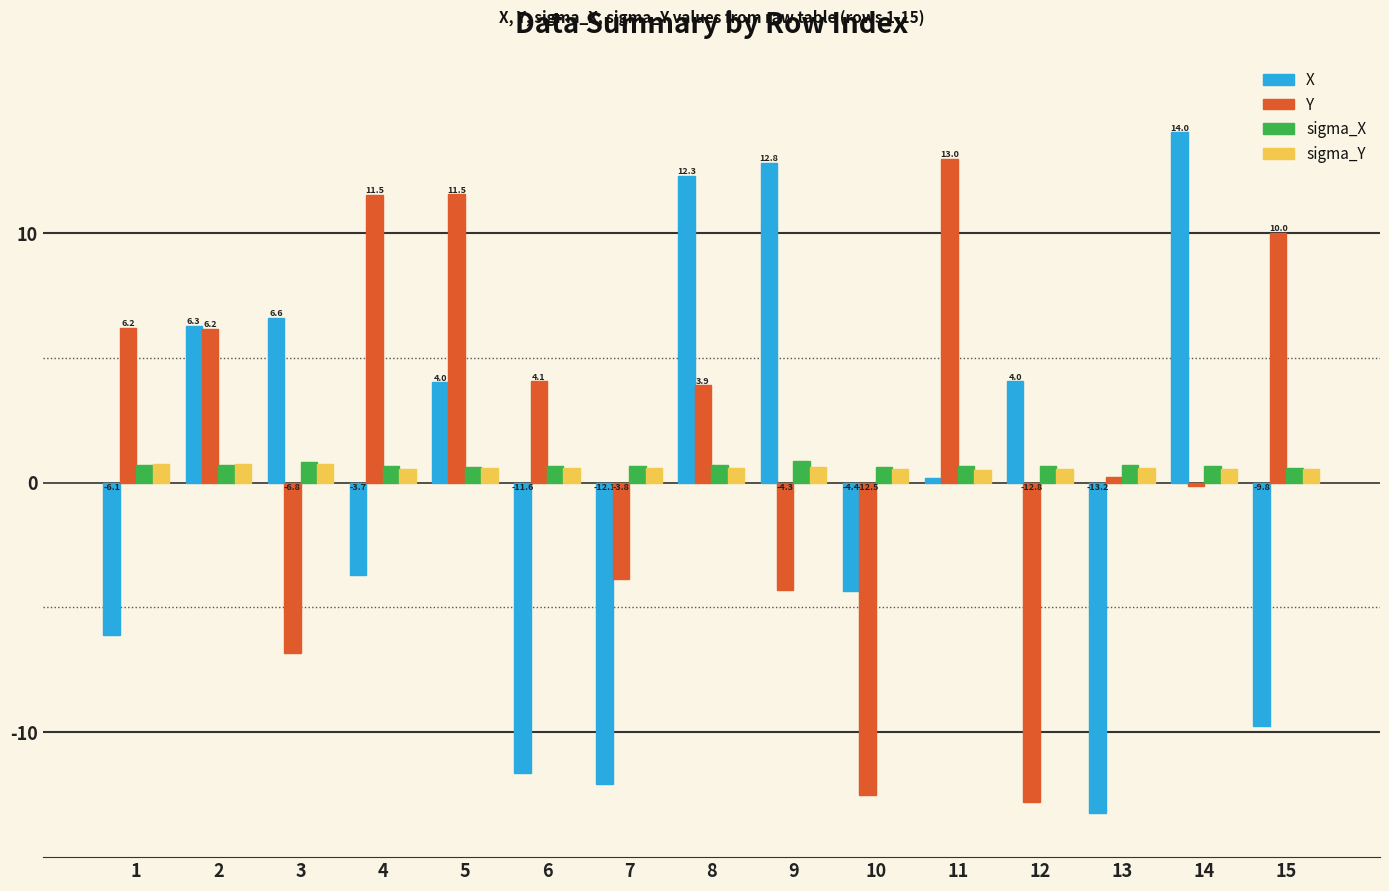

Which category has the highest value across all series?

14